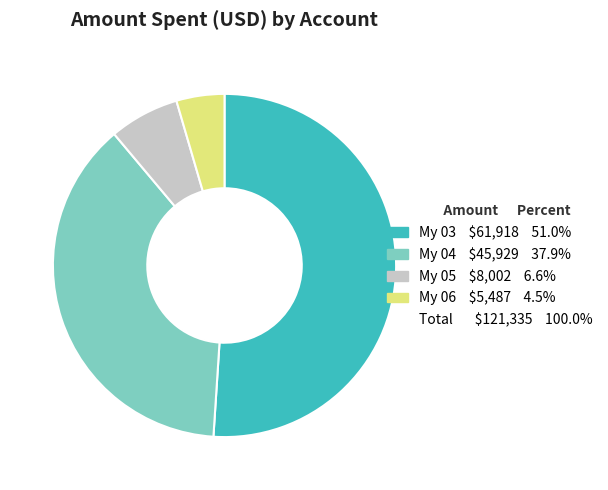

Is there any slice that represents more than half of the pie?

Yes